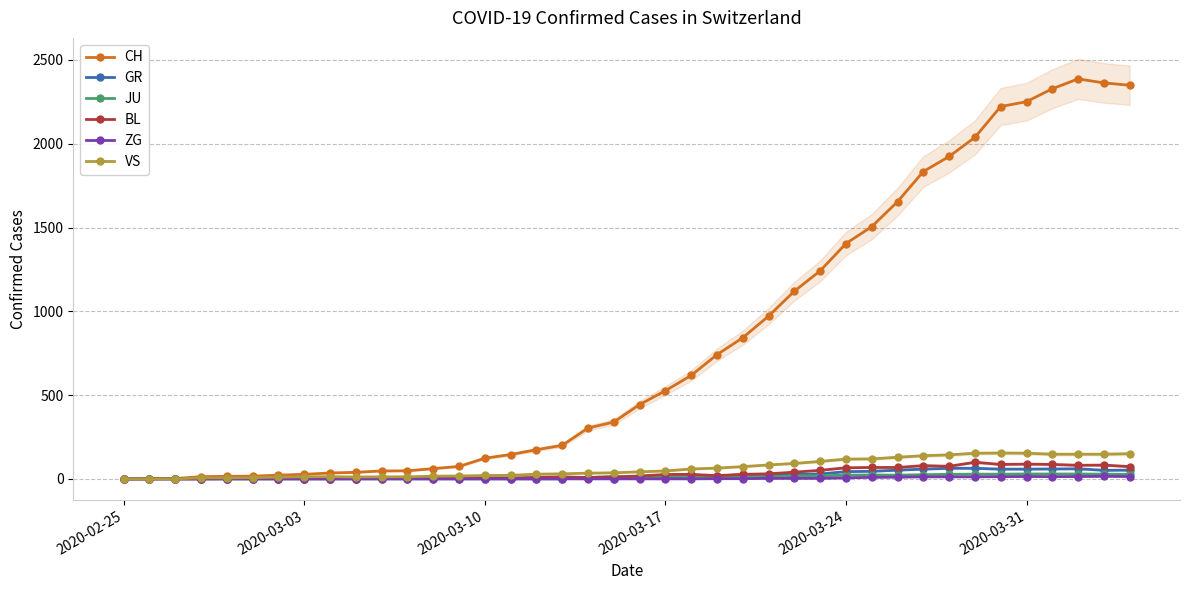

What is the spread (max minus min) of values at 2020-03-24?

1398